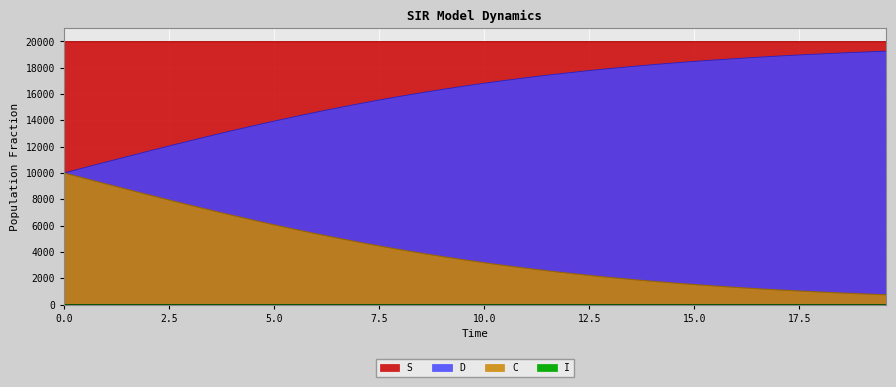

Which series has the largest total across all categories?

I